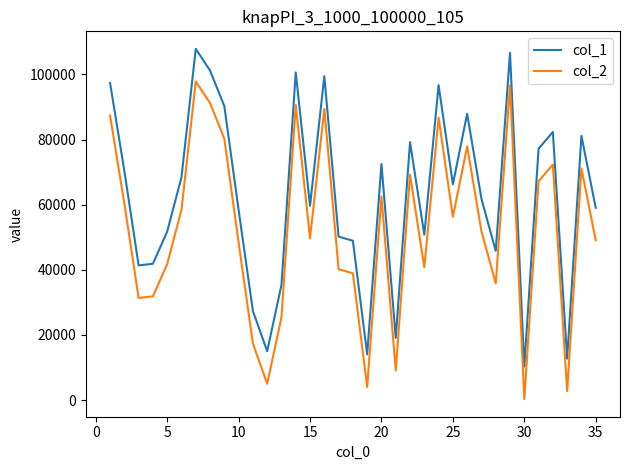

Rank the series by their maximum value, from highest to lowest.

col_1, col_2